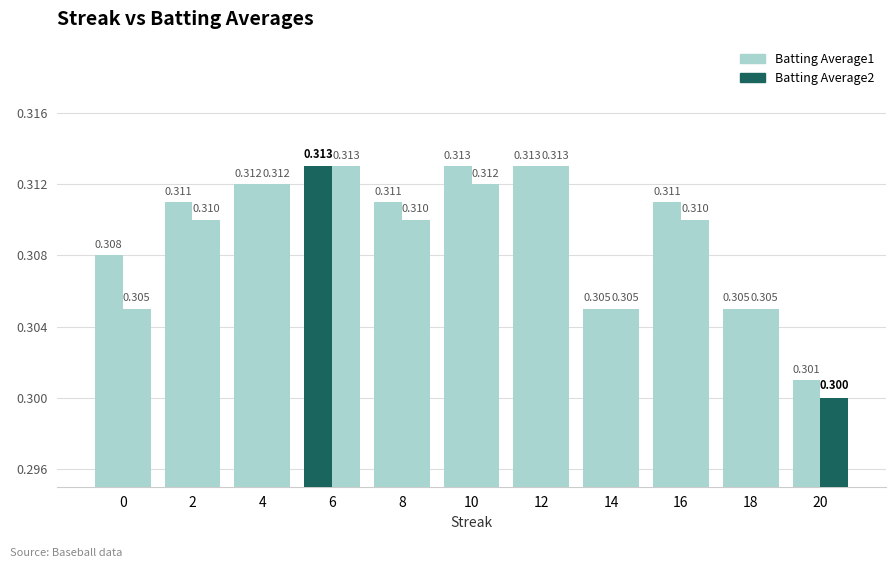

Count the number of categories in the chart.

11